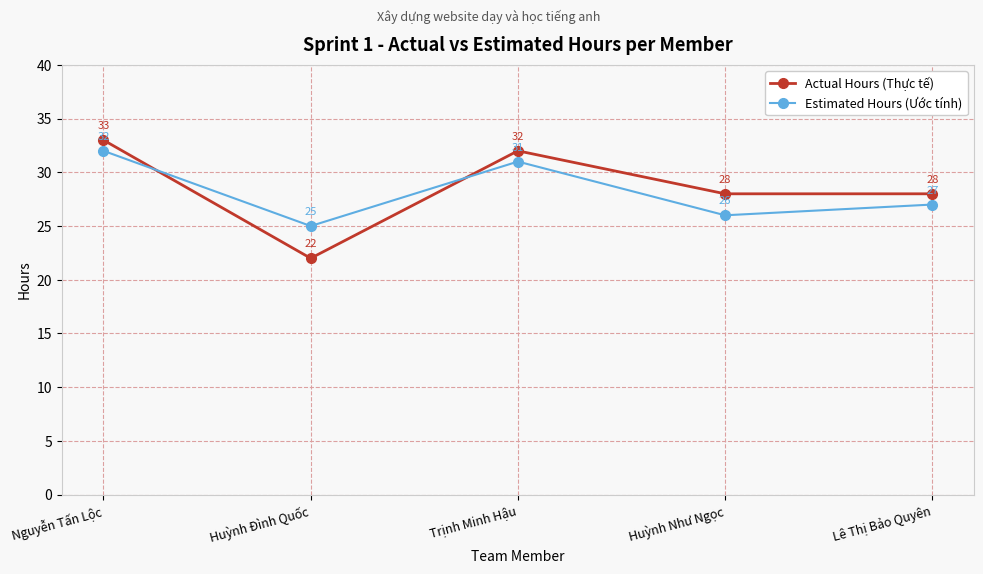

True or false: Estimated Hours (Ước tính) has a value of 25 at Huỳnh Đình Quốc.

True